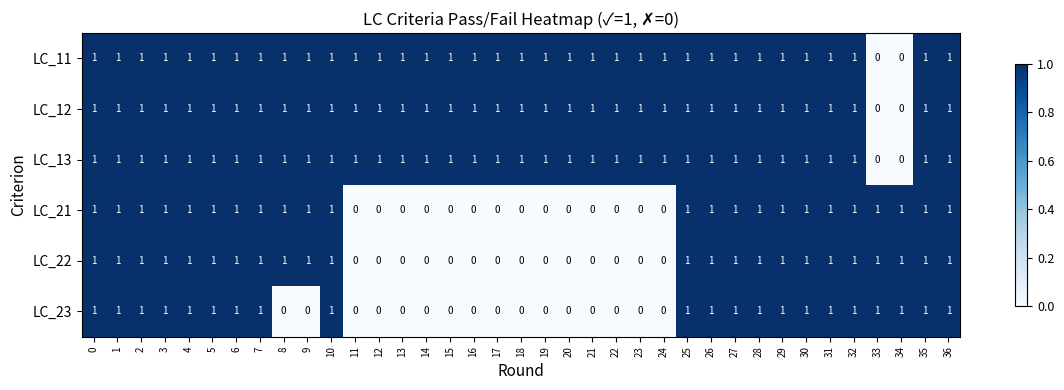

What is the total value across all series at 4?

6